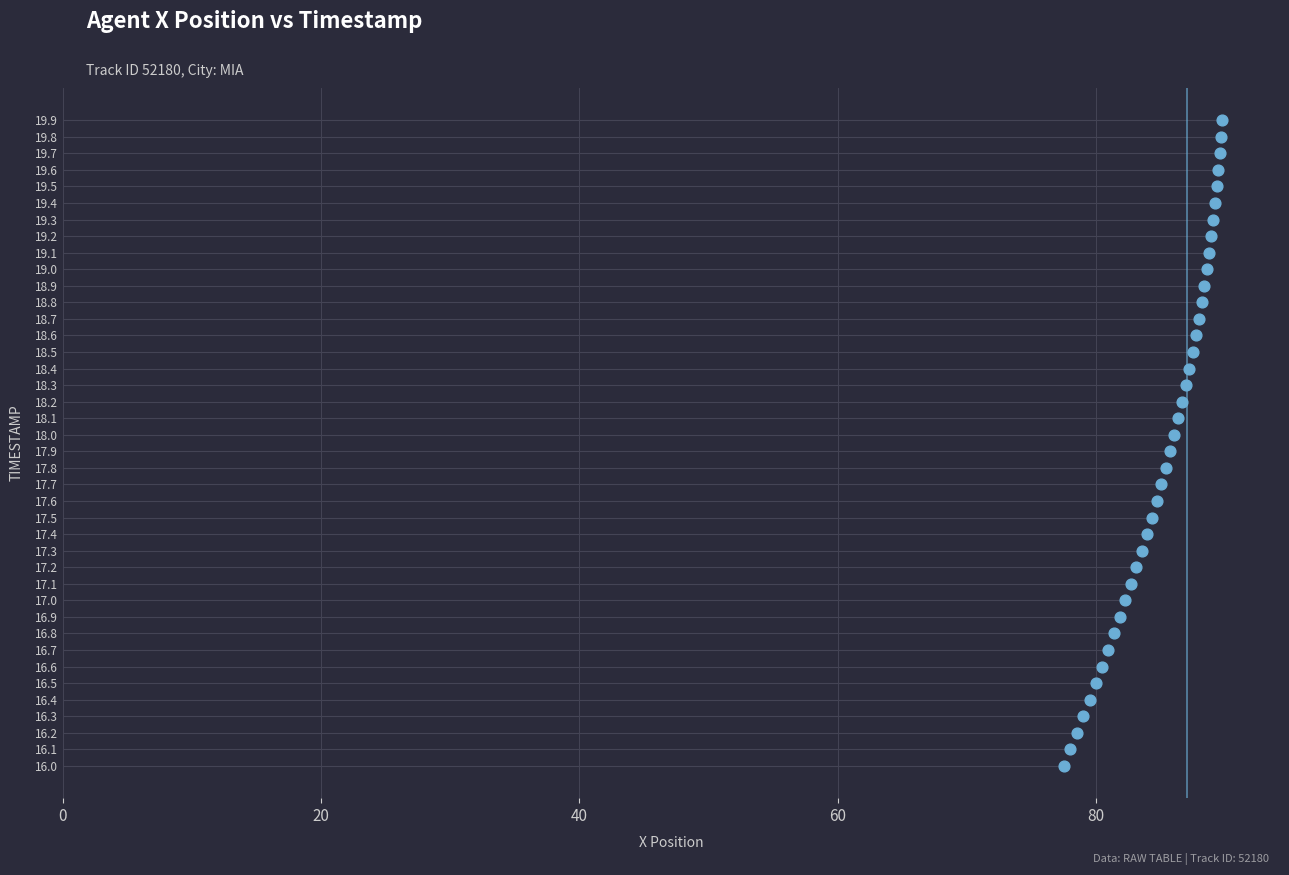

What is the range of X values (max minus min)?

12.2